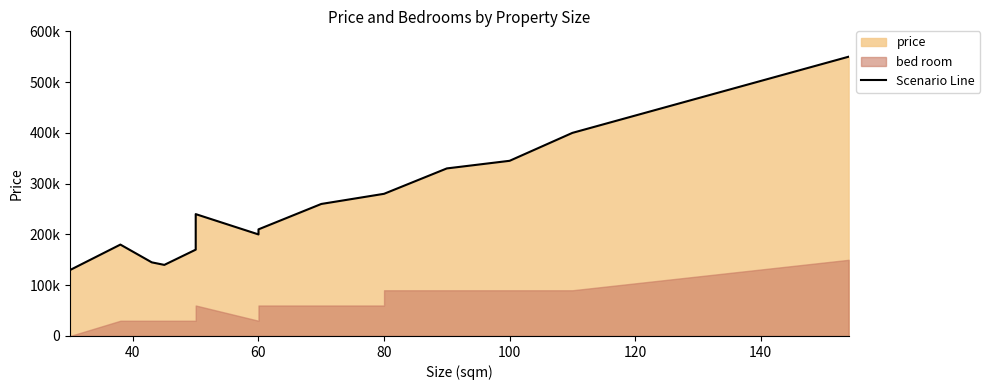

What is the average value?

257333